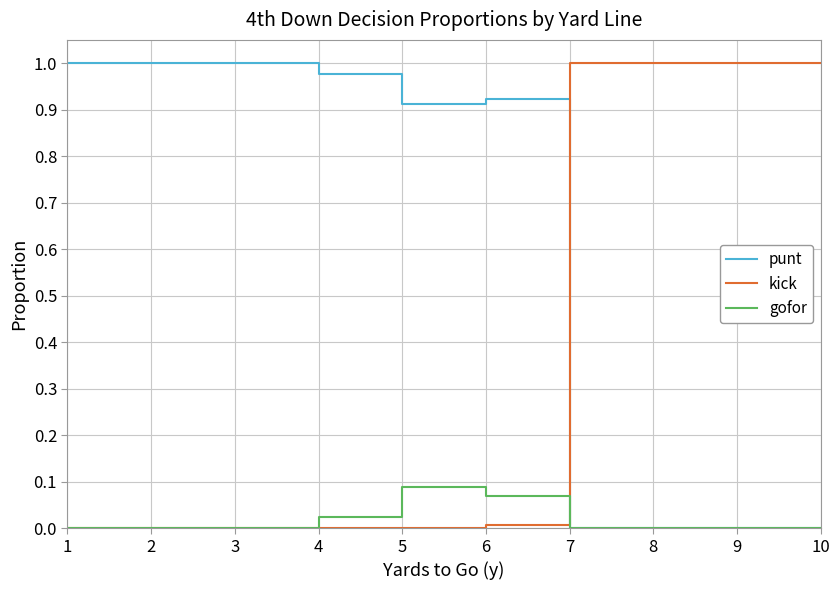

The punt series shows -0.7 at 8. True or false?

False